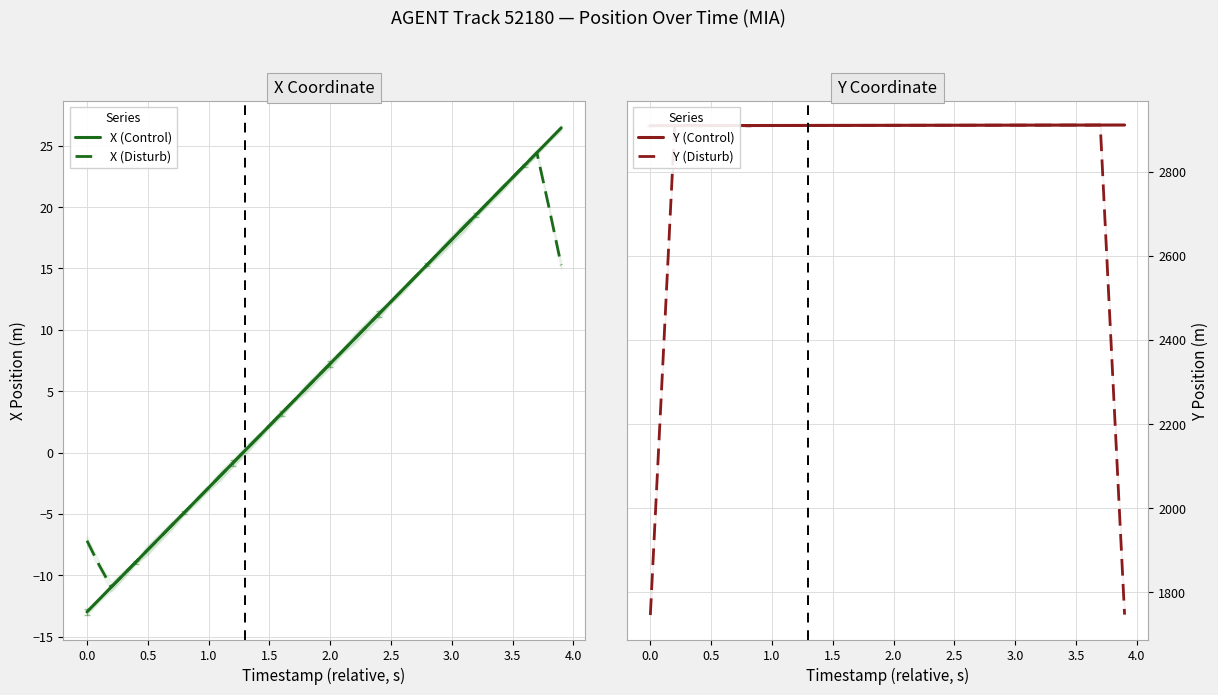

What is the highest value of the X (Disturb) series?

24.4